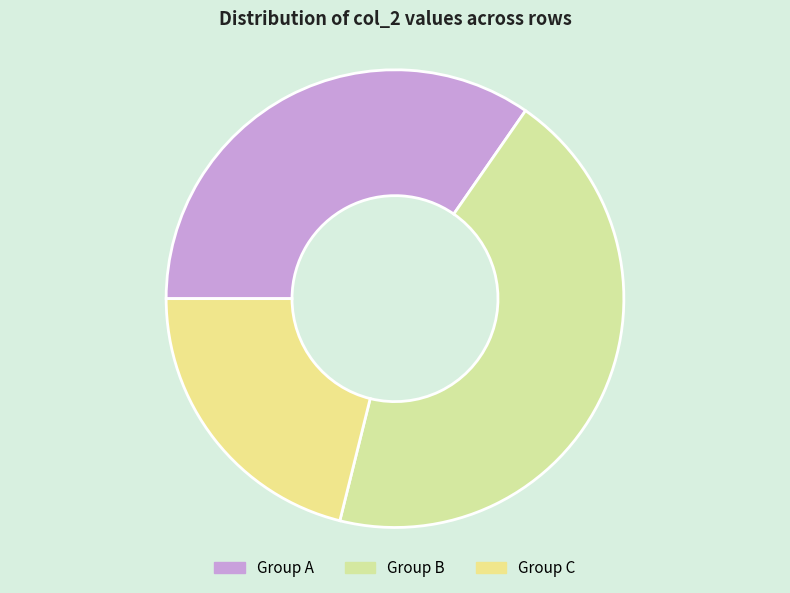

Does any single category account for the majority?

No